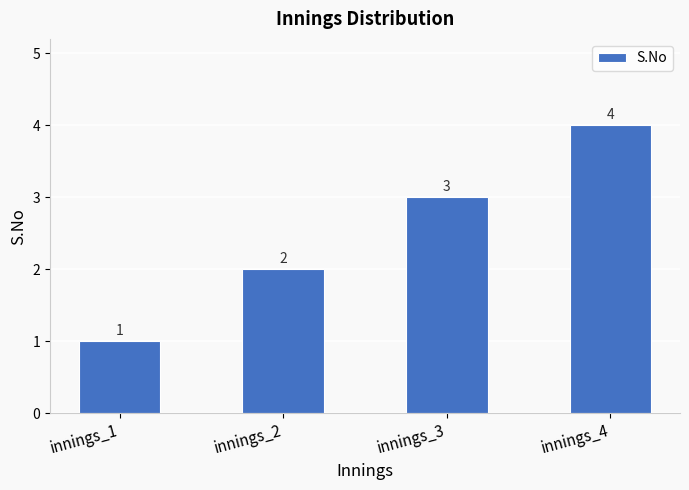

What is the sum of all values?

10